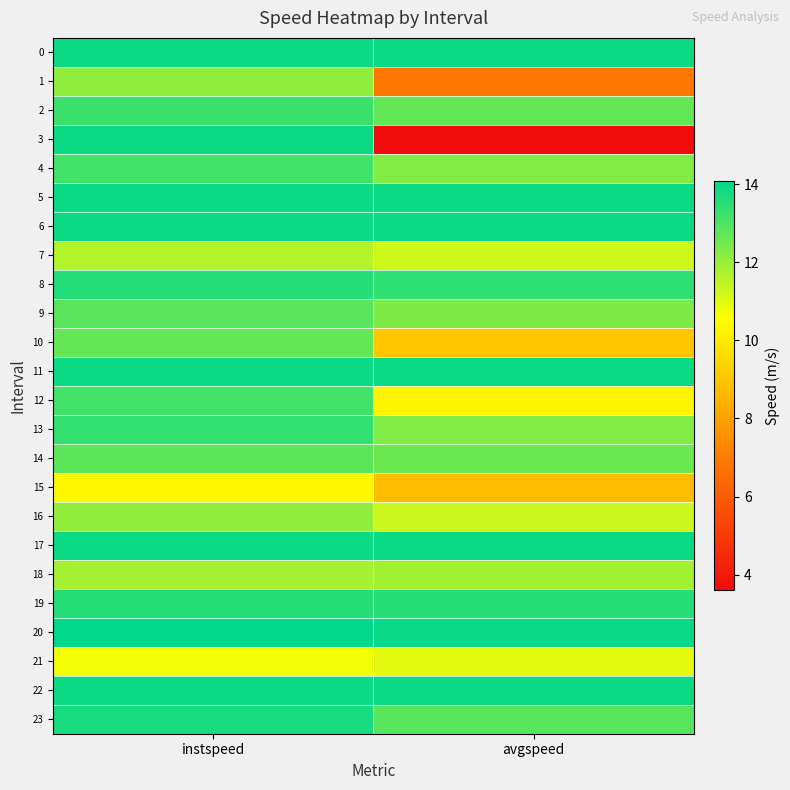

List the series in order of their peak value, lowest first.

15, 21, 7, 18, 16, 1, 10, 14, 9, 12, 4, 2, 13, 19, 8, 23, 0, 3, 5, 6, 11, 17, 22, 20